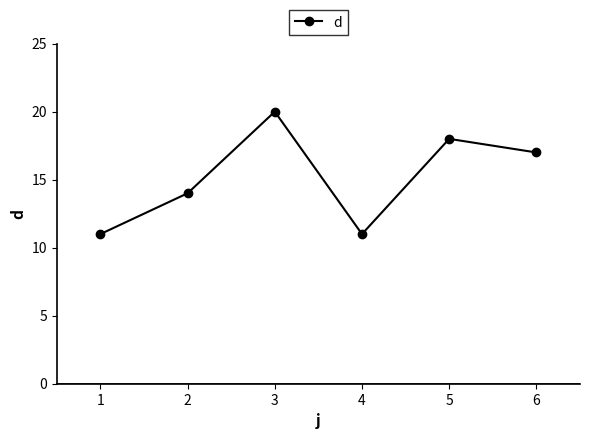

What is the difference between the values at 5 and 2?

4